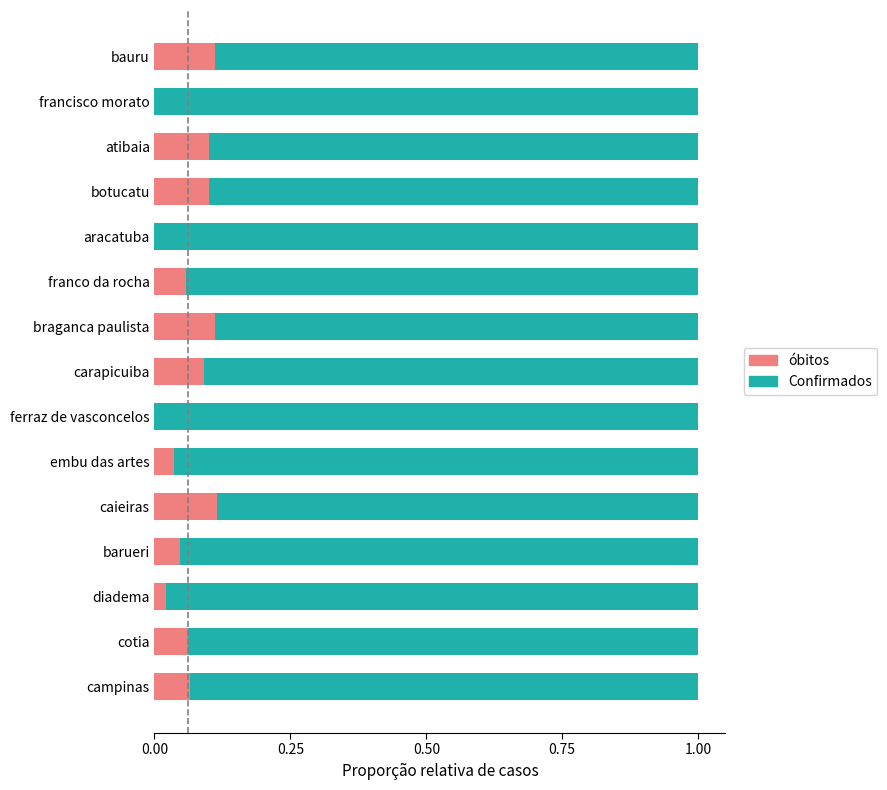

The óbitos series shows 0.0 at ferraz de vasconcelos. True or false?

True